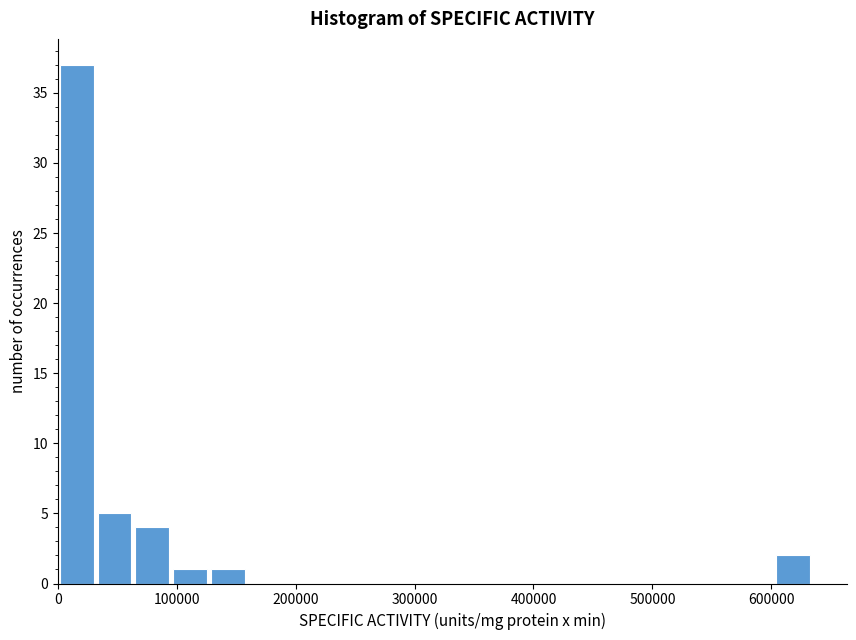

Read against the x-axis, roughly where is the centre of the tallest bar?

20000